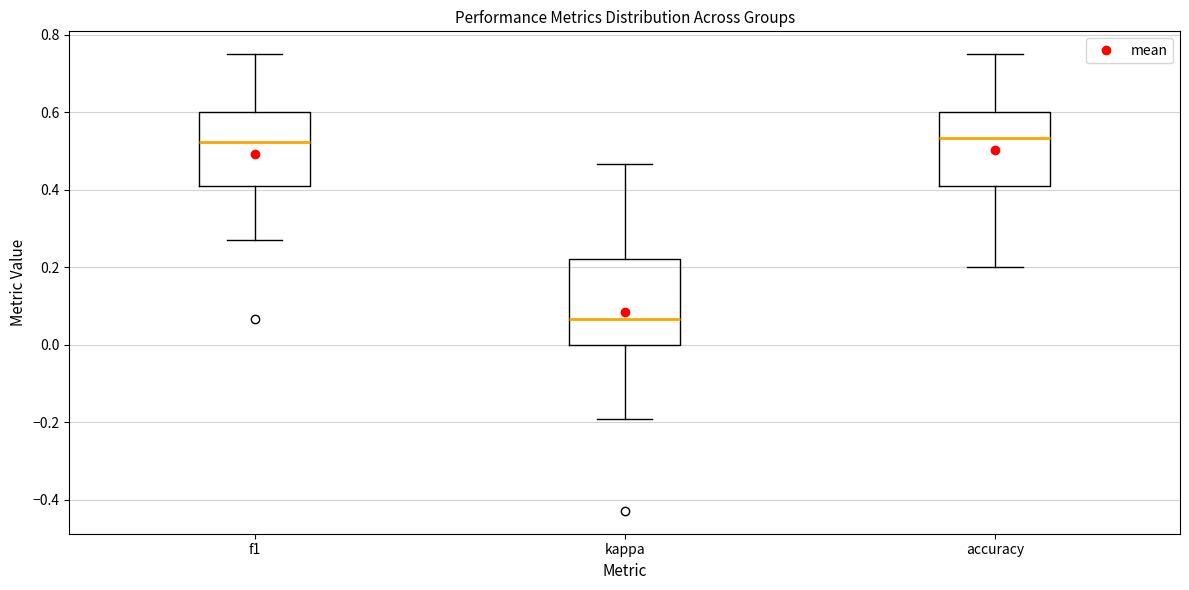

Which box is the tallest, from its lower edge to its upper edge?

kappa